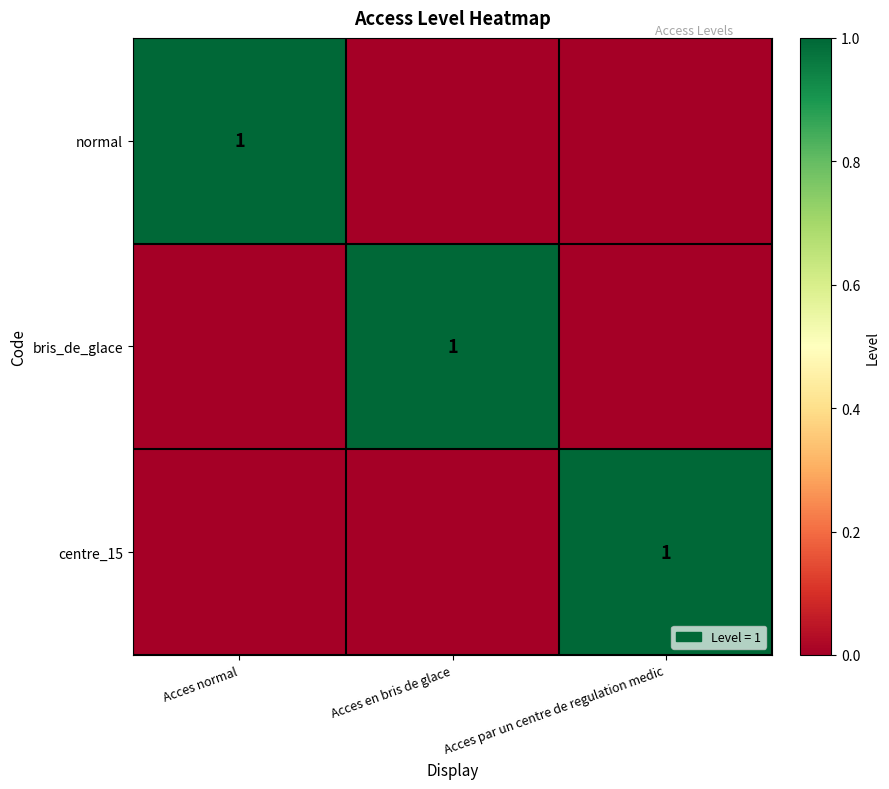

Which has a higher value, Acces normal or Acces par un centre de regulation medic?

Acces normal